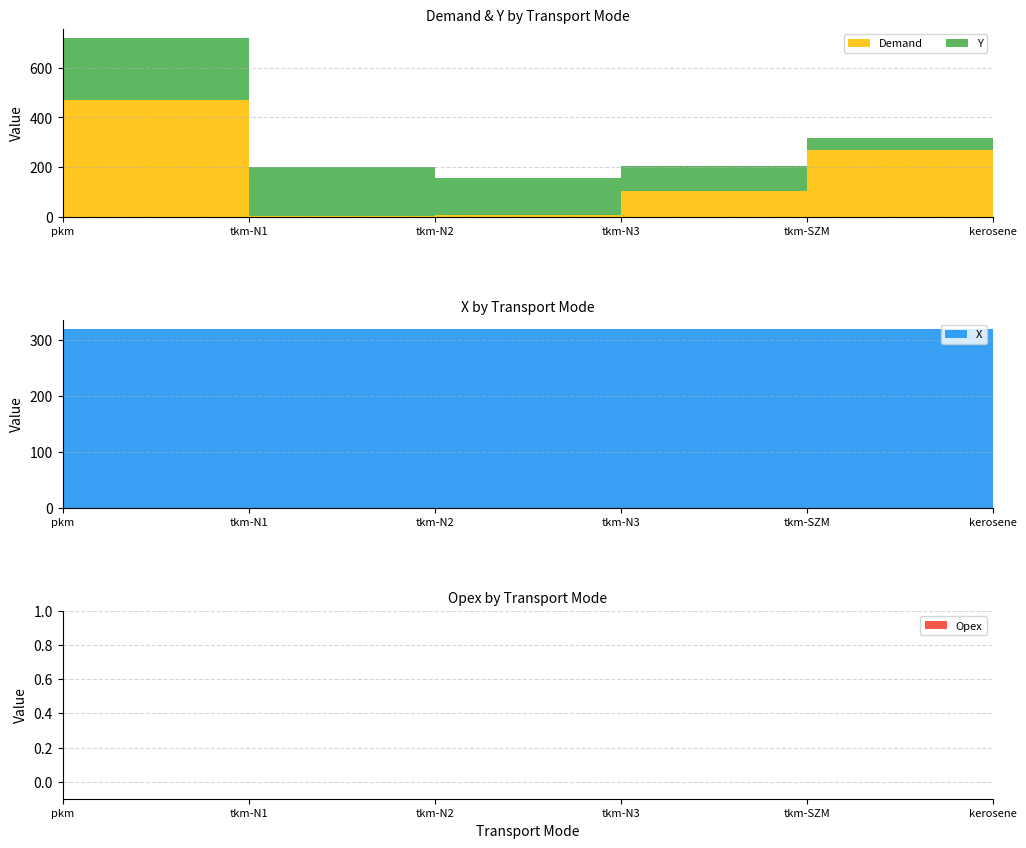

Reading left to right, what are all the values shown in this chart?

Demand: 471.7	1.0	5.6	102.2	266.8	160.0
Y: 250.0	200.0	150.0	100.0	50.0	0.0
X: 320.0	320.0	320.0	320.0	320.0	320.0
Opex: 0.0	0.0	0.0	0.0	0.0	0.0